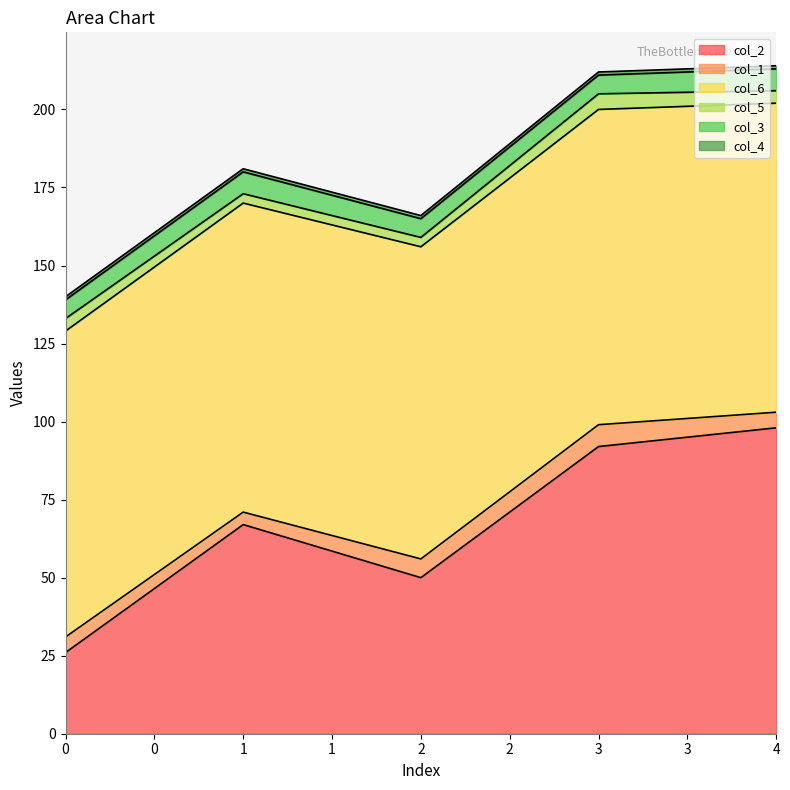

True or false: col_4 and col_6 cross at least once.

False